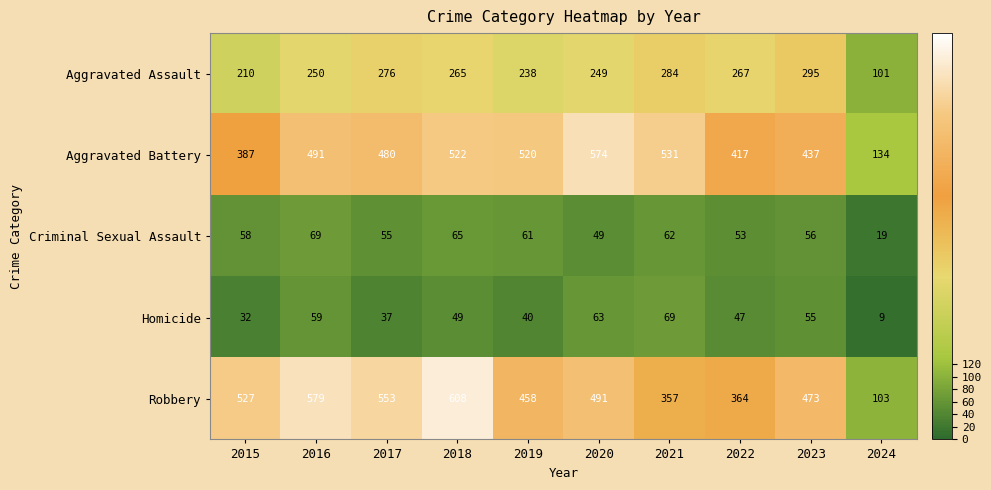

What is the sum of the Robbery values at 2016 and 2018?

1187